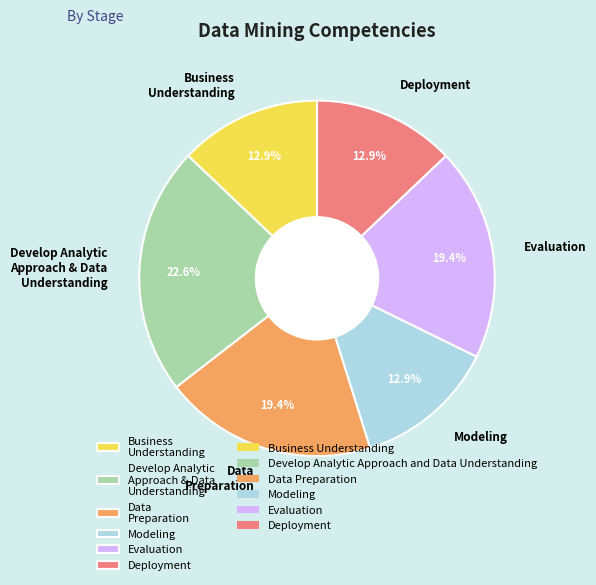

What is the largest slice in the pie chart?

Develop Analytic Approach & Data Understanding